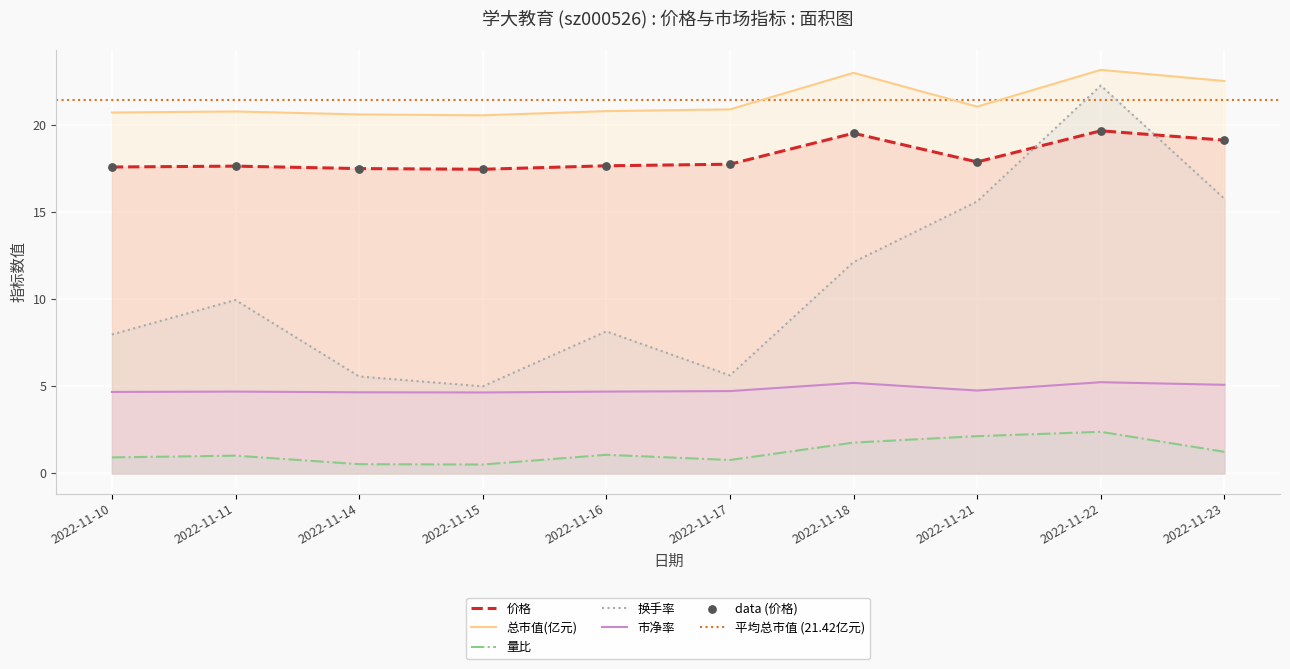

At which category is the sum across all series the highest?

2022-11-22